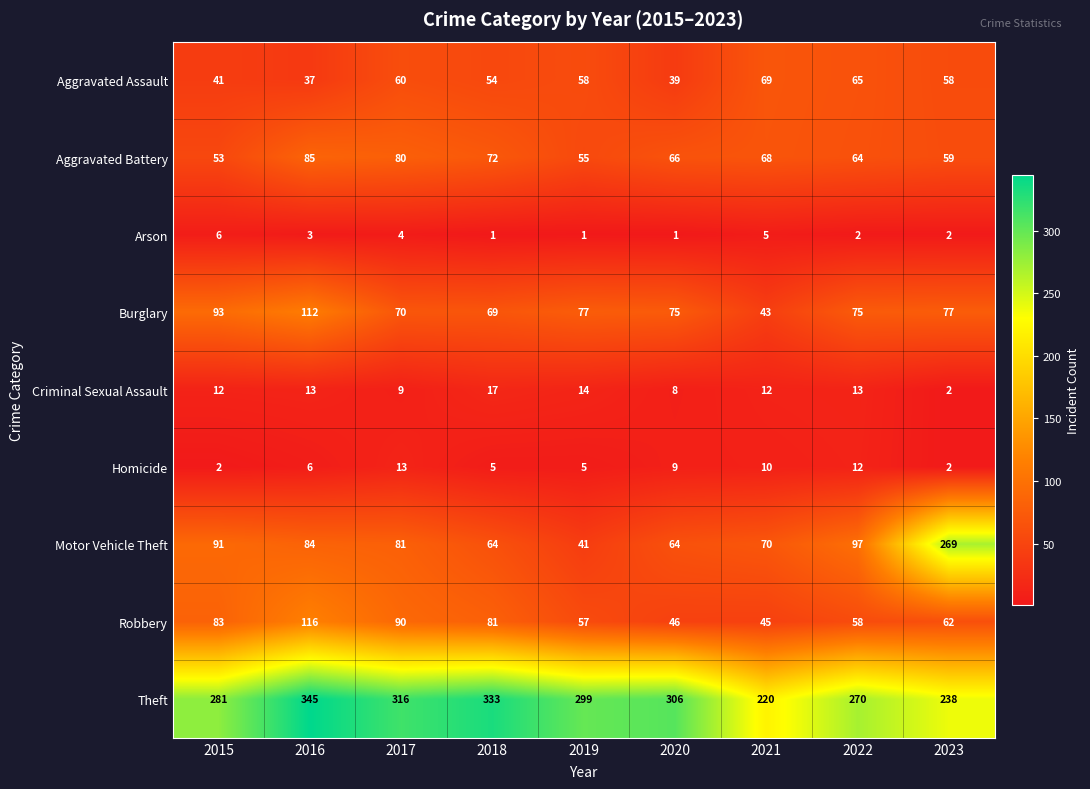

Rank the series at 2022 from lowest to highest value.

Arson, Homicide, Criminal Sexual Assault, Robbery, Aggravated Battery, Aggravated Assault, Burglary, Motor Vehicle Theft, Theft